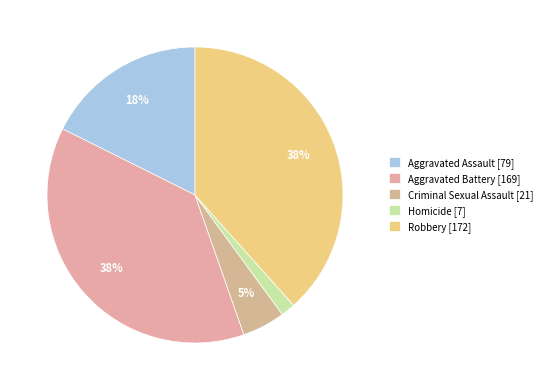

Count the number of slices in the pie.

5